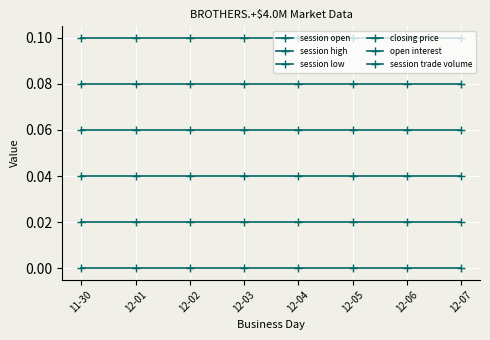

What is the total value across all series at 12-03?

0.3